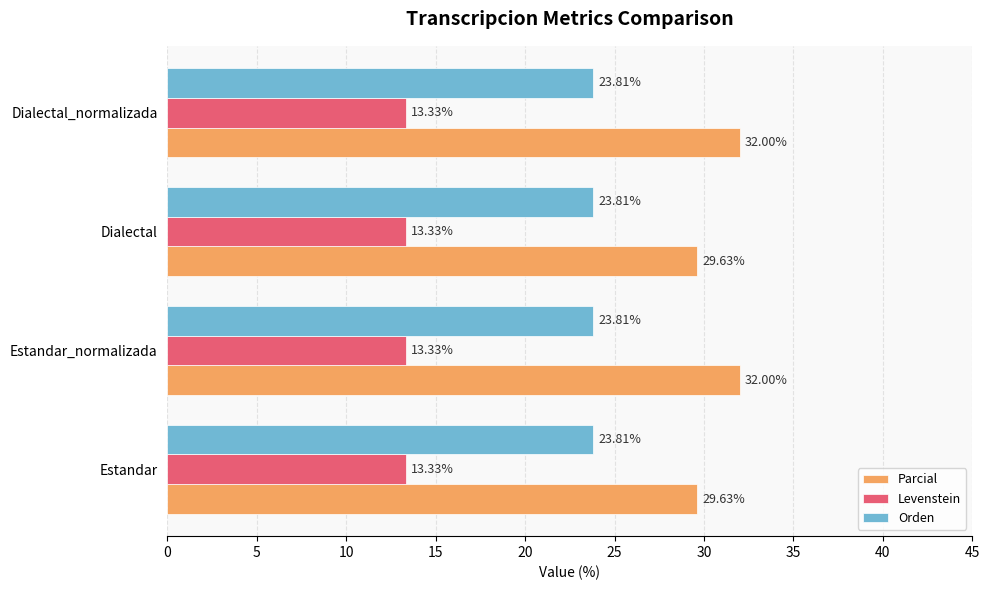

How many data points does each series have?

4